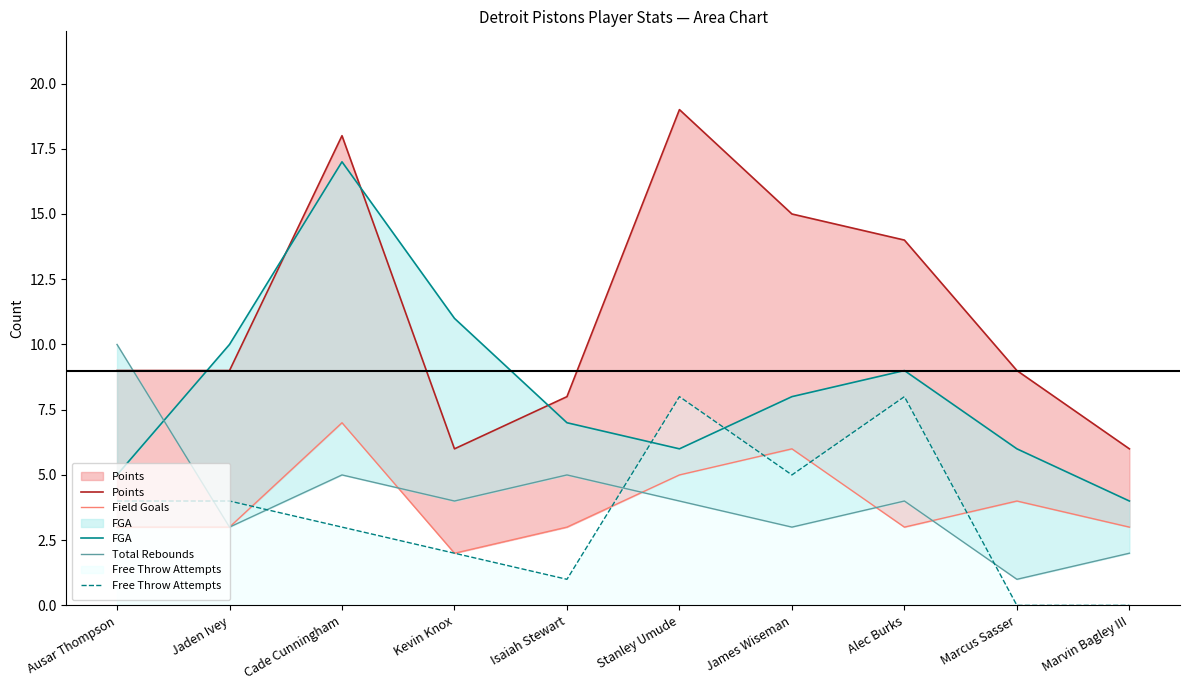

How many data points does each series have?

10